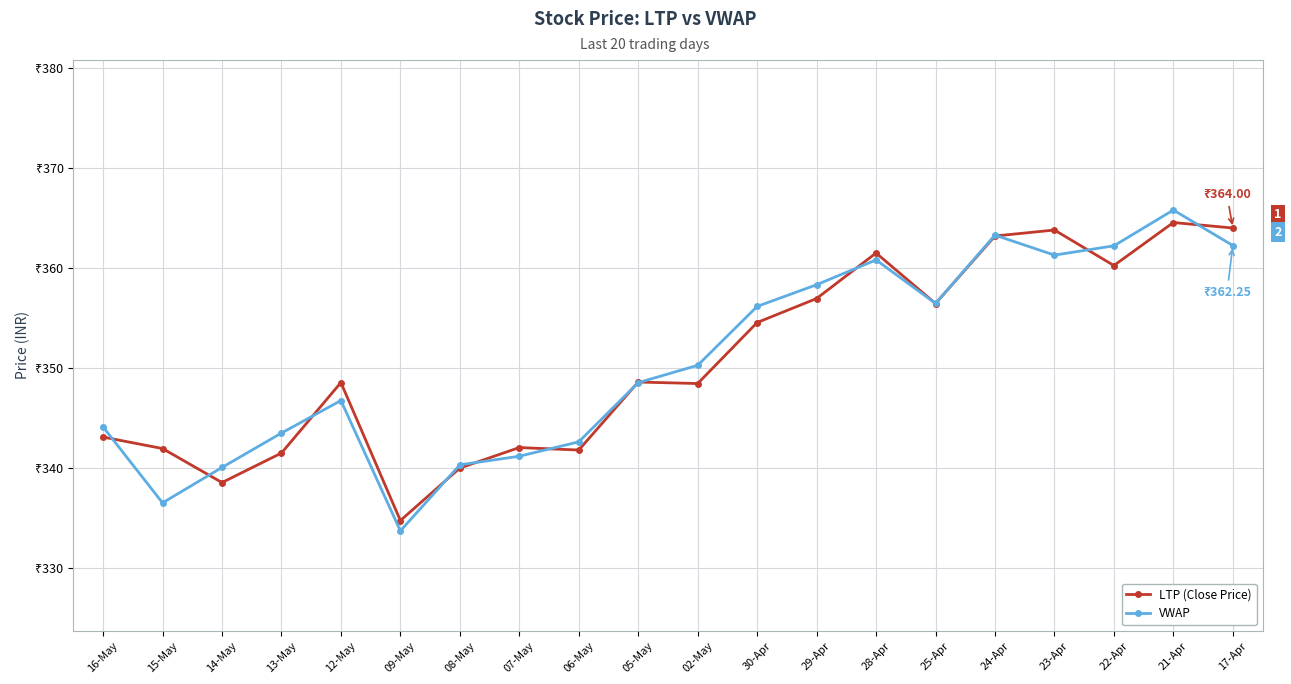

Which has a higher value, 28-Apr or 24-Apr?

24-Apr